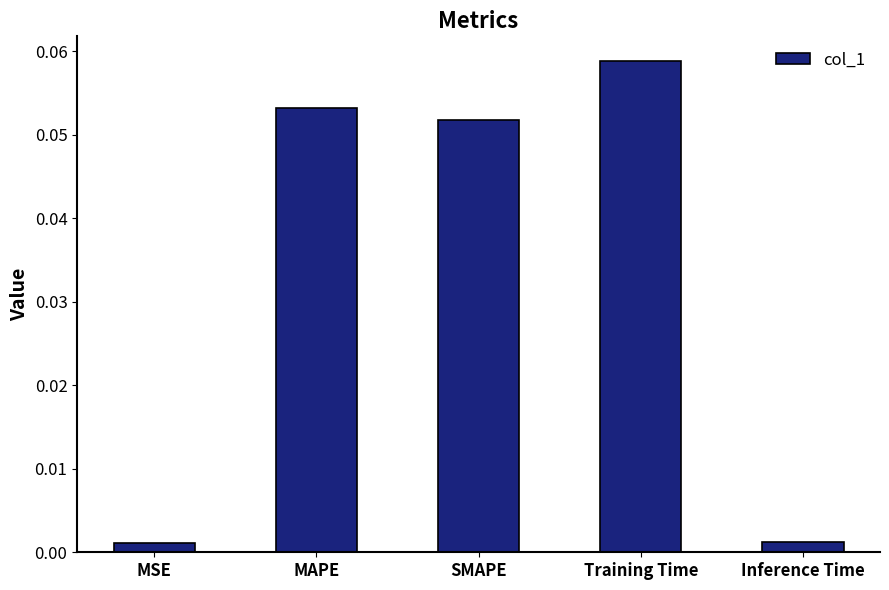

How many categories are shown in the chart?

5